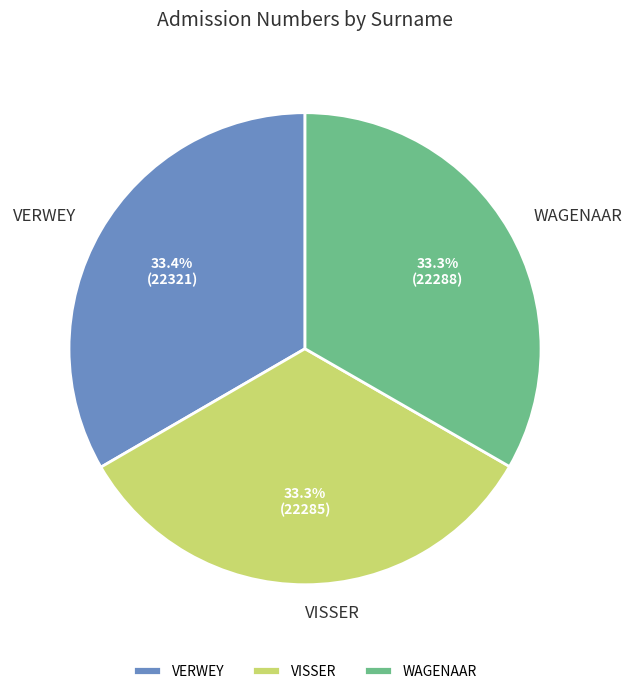

True or false: VISSER accounts for 44% of the total.

False